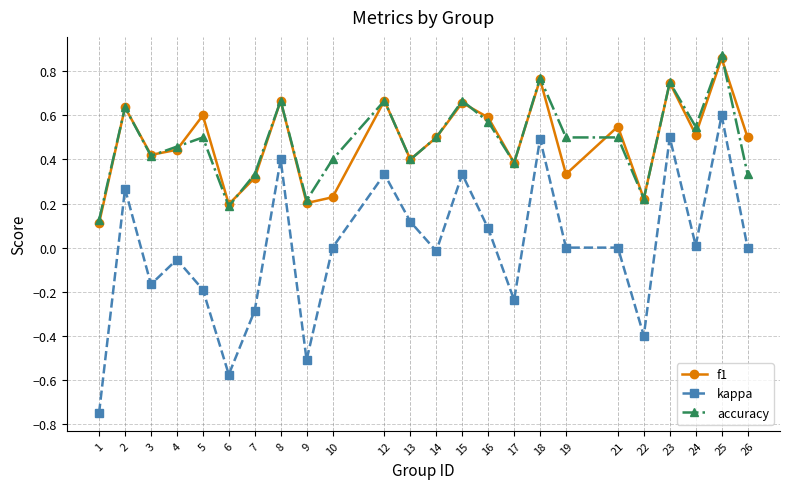

How many categories are shown in the chart?

24